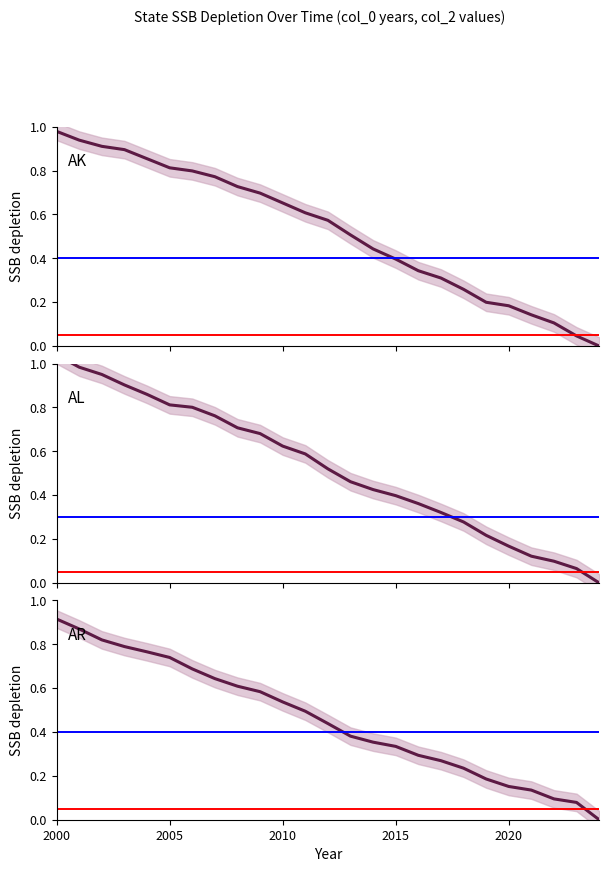

Which series has the largest total across all categories?

AL